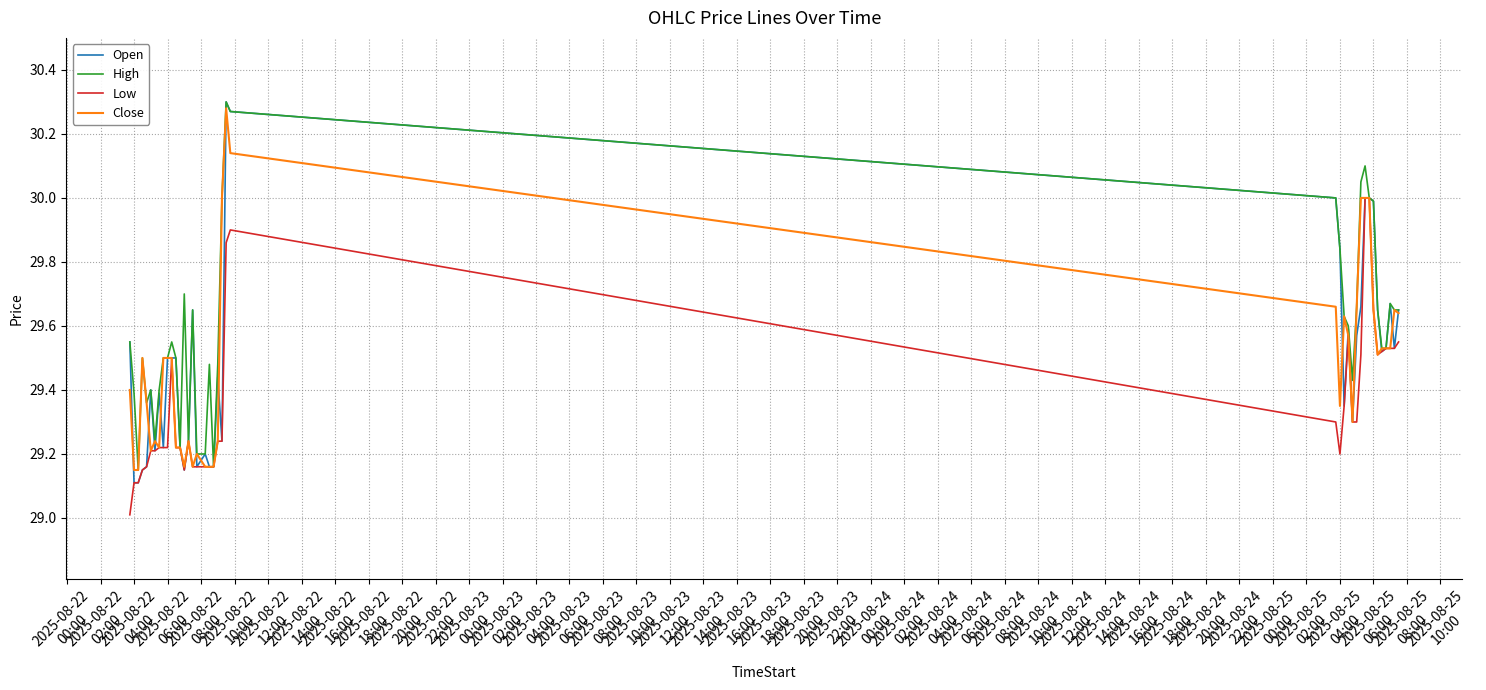

Which series has the largest total across all categories?

High